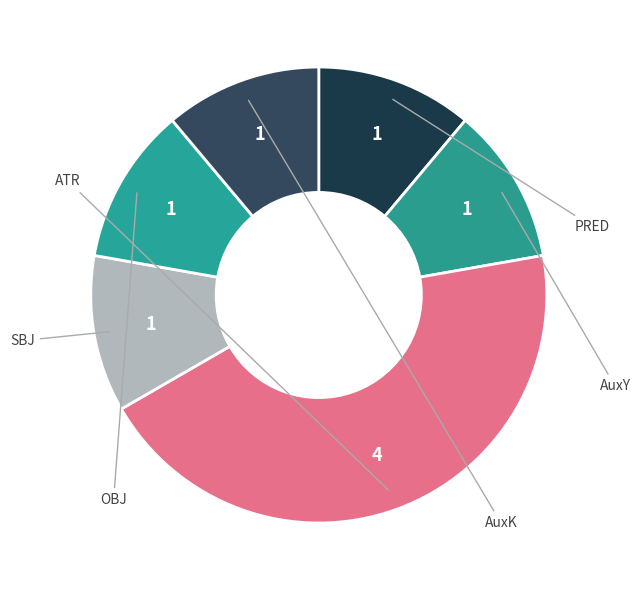

What is the largest slice in the pie chart?

ATR